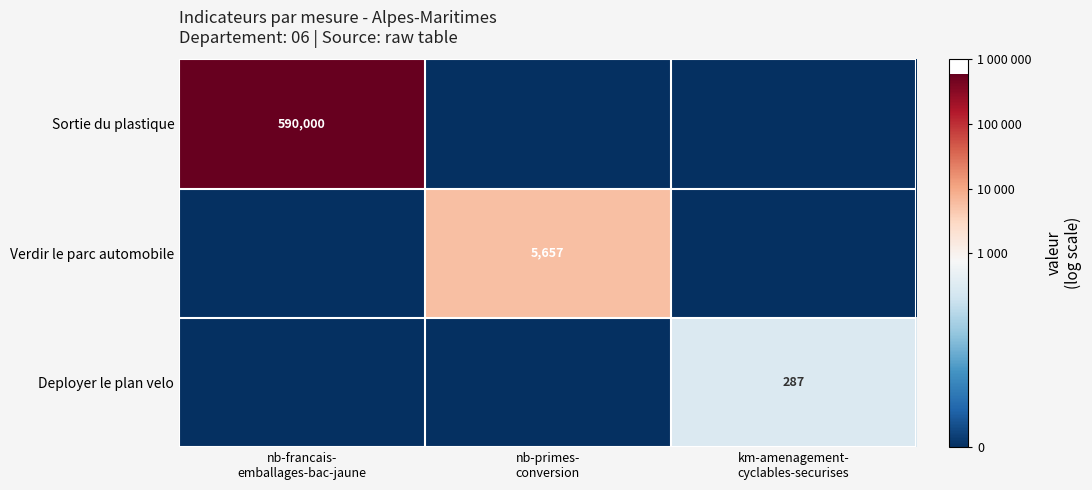

True or false: Verdir le parc automobile has a value of 0.0 at nb-francais- emballages-bac-jaune.

True